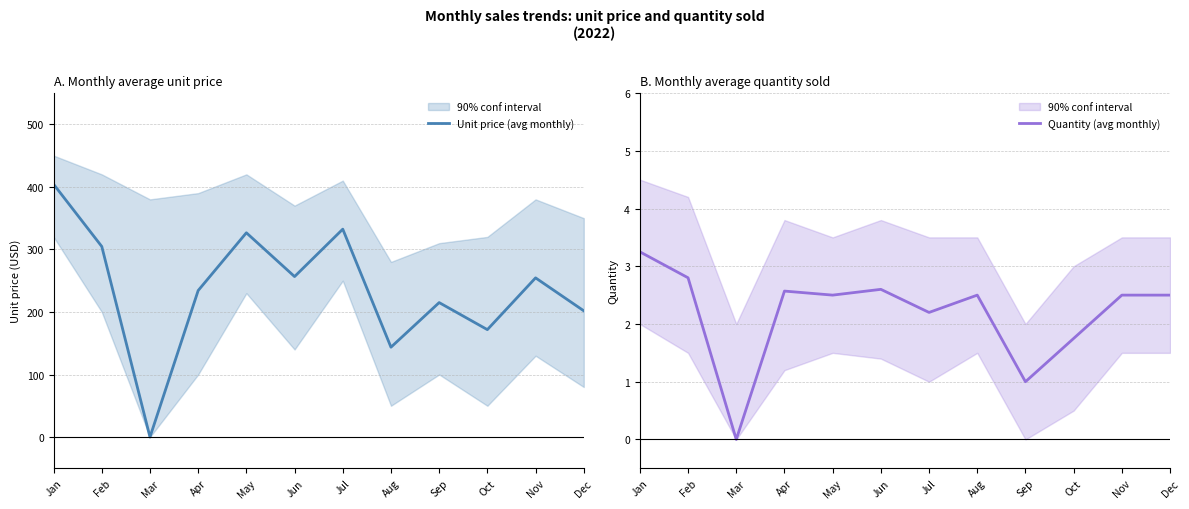

Which series changed the most between Sep and Nov?

Unit price (avg monthly)